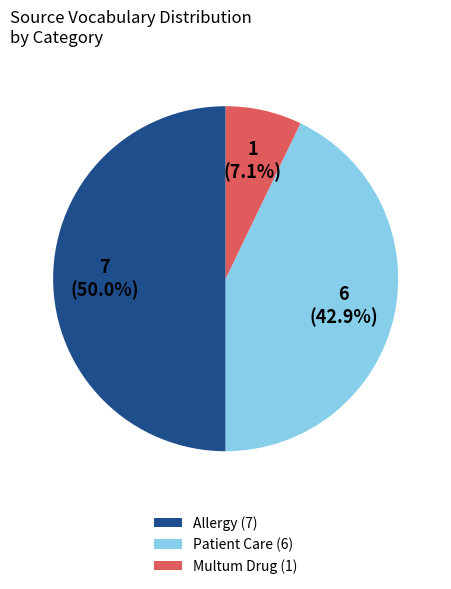

What is the total percentage of Multum Drug (1) and Patient Care (6)?

50.0%